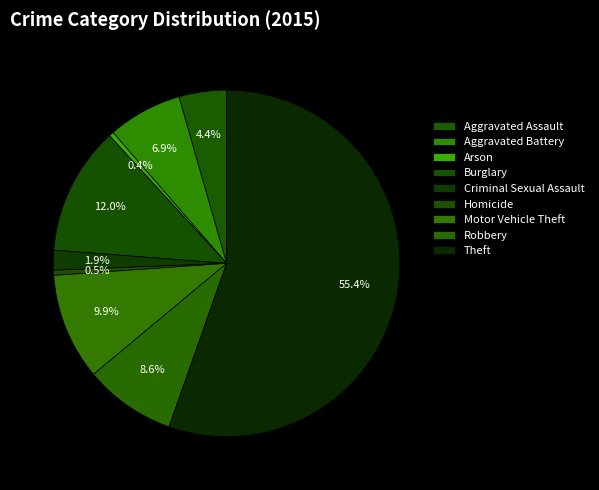

What is the smallest slice in the pie chart?

Arson